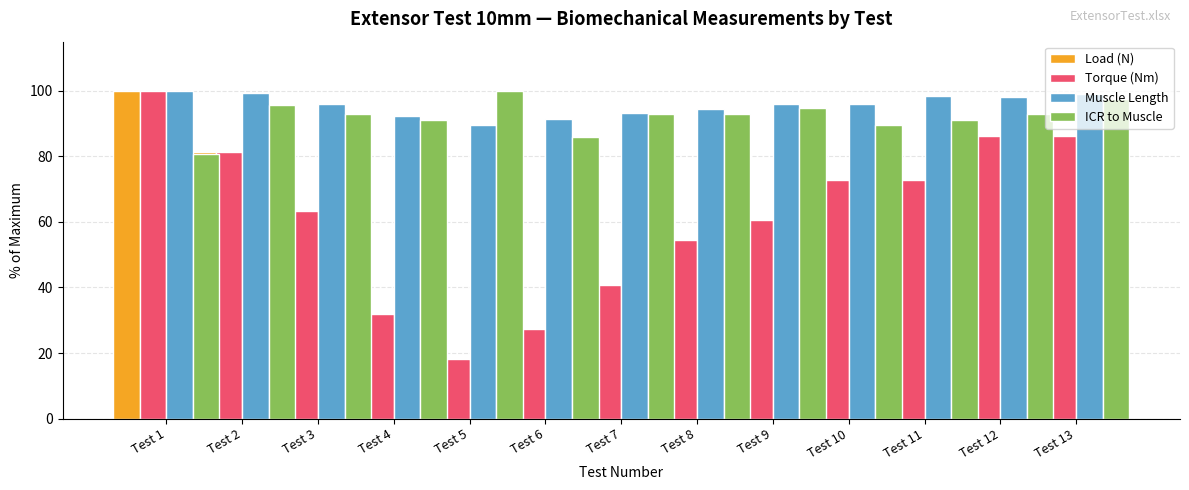

List the series in order of their peak value, highest first.

Load (N), Torque (Nm), Muscle Length, ICR to Muscle